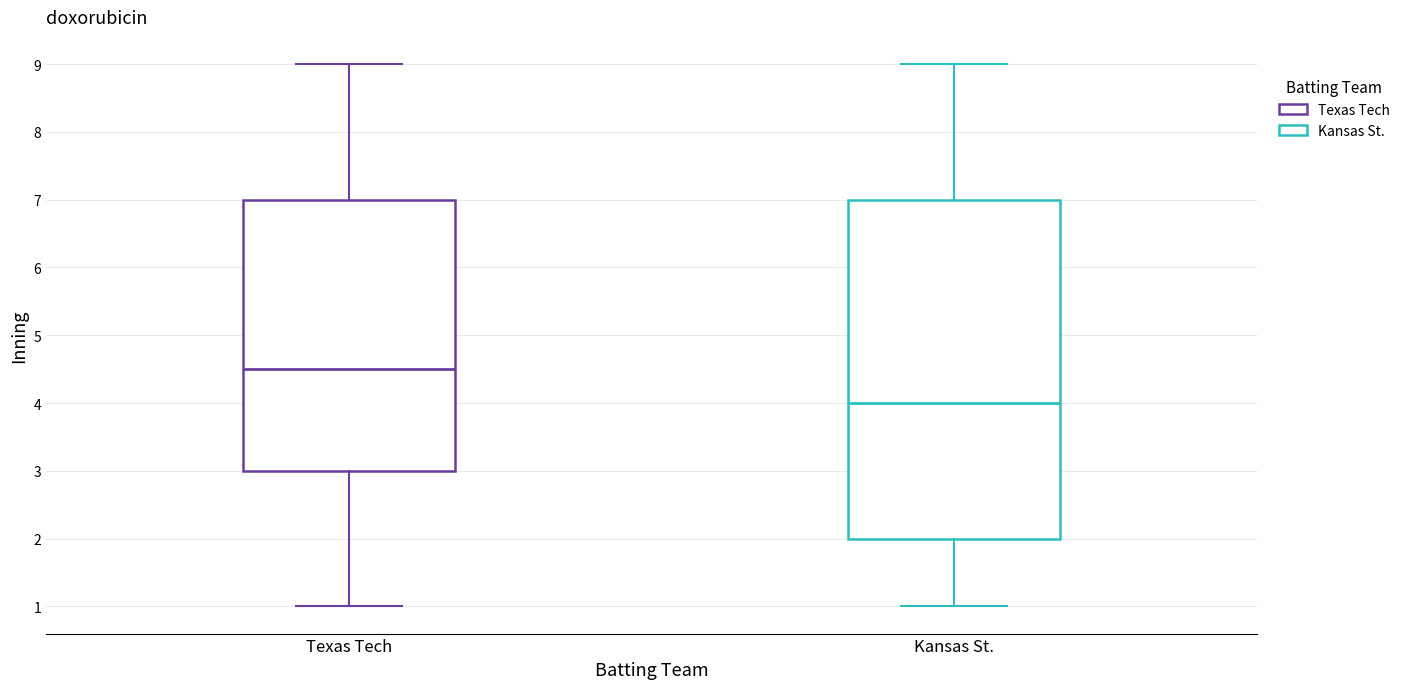

Which box is the tallest, from its lower edge to its upper edge?

Kansas St.